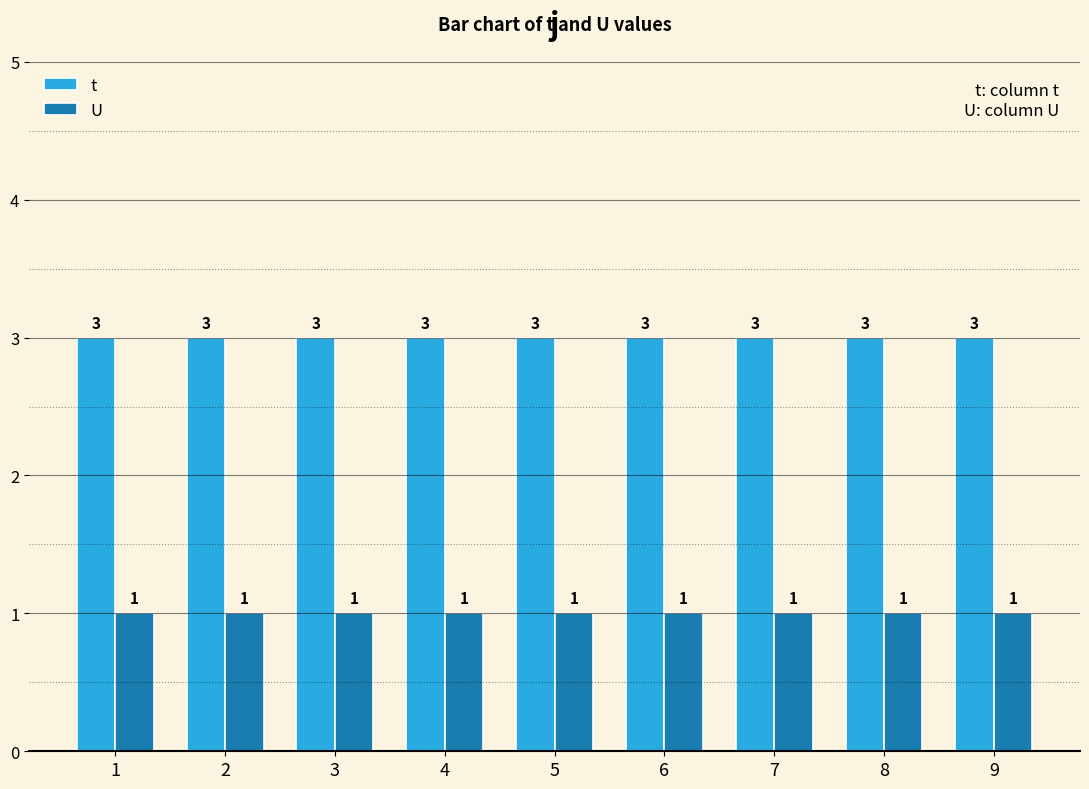

What is the value of the U bar at the 6th from the left?

1